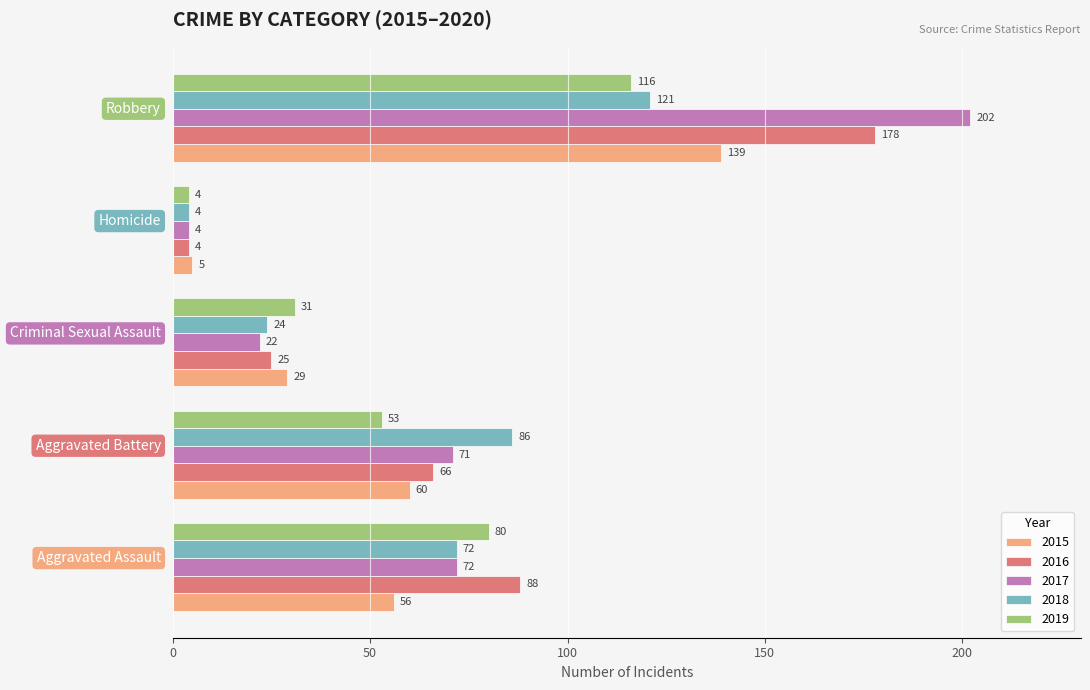

What is the difference between the maximum and minimum values in the 2016 series?

174